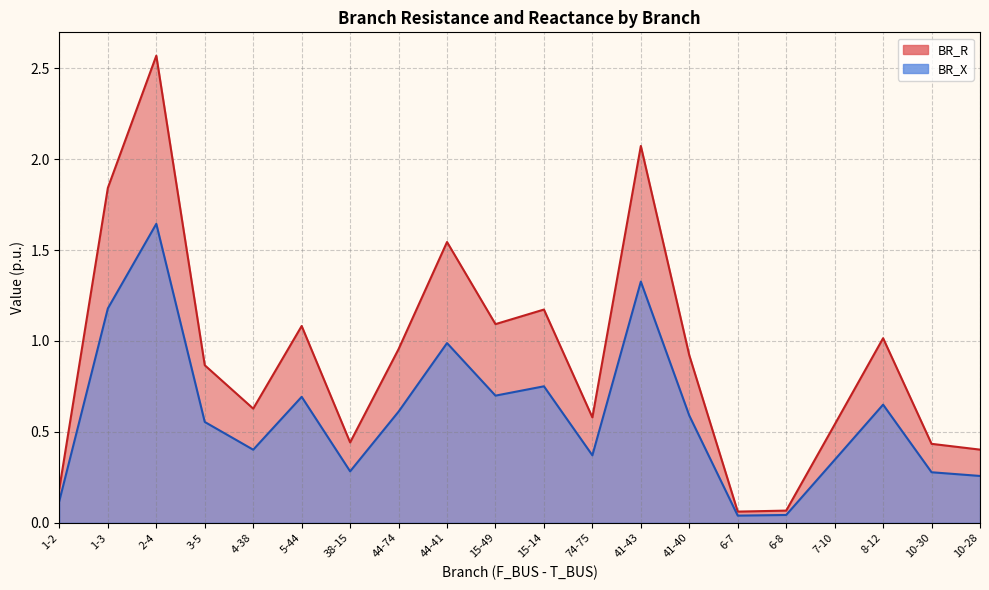

The BR_X series shows 2.0 at 1-3. True or false?

False